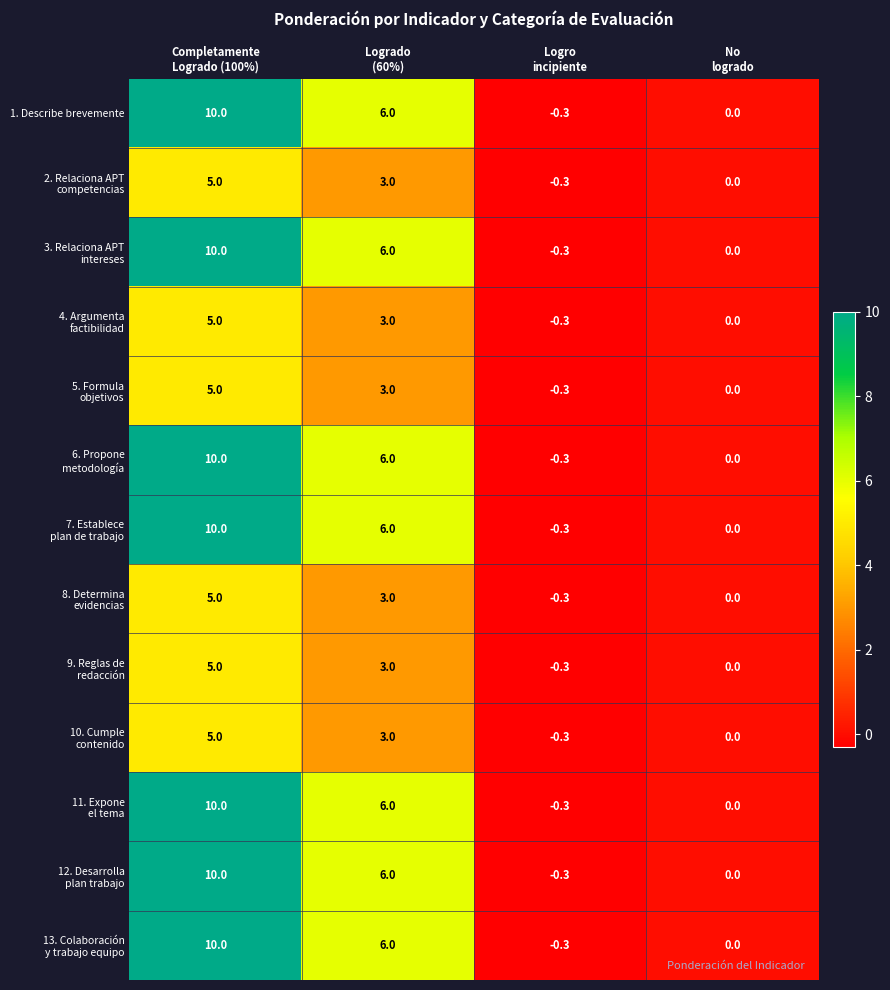

What is the smallest value displayed?

-0.3